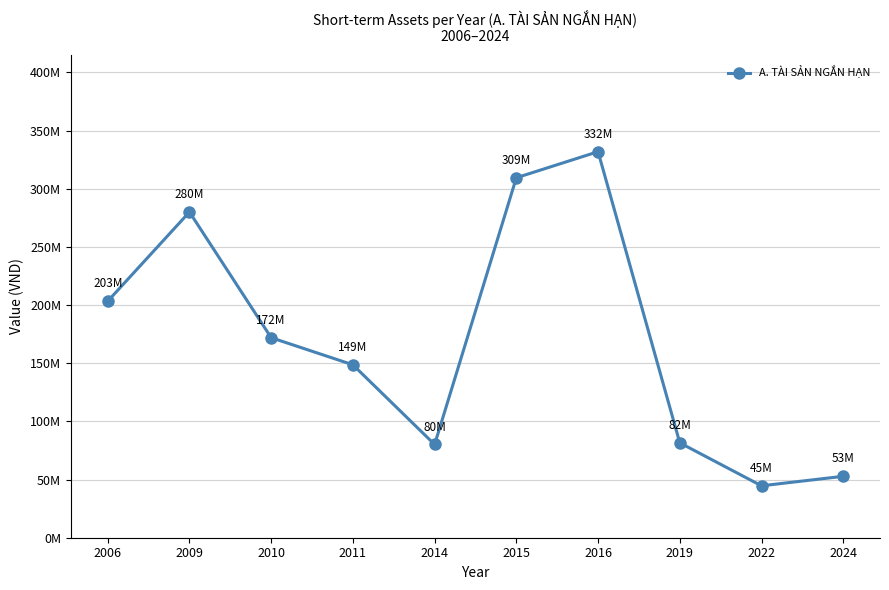

Is this an area chart (filled region under the line)?

No